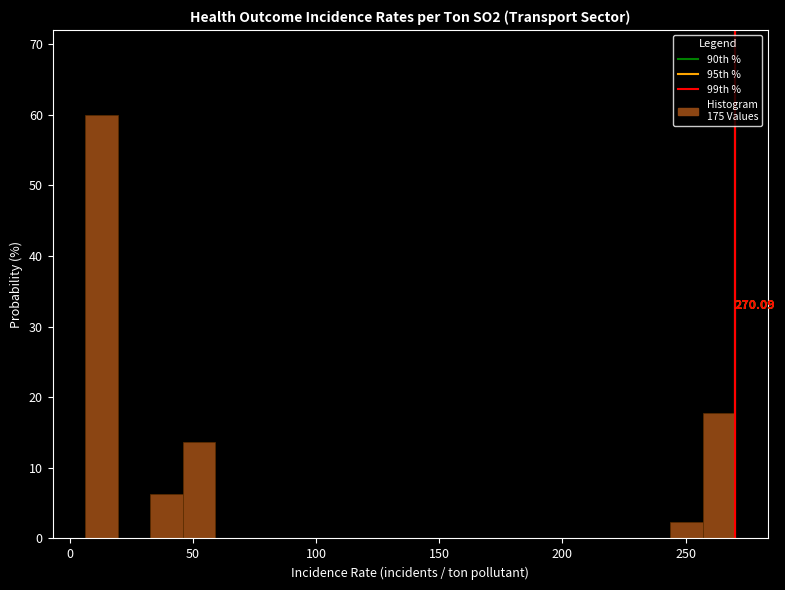

Around what value on the x-axis is the tallest bar? Give the approximate position of its centre, as read against the axis.

15